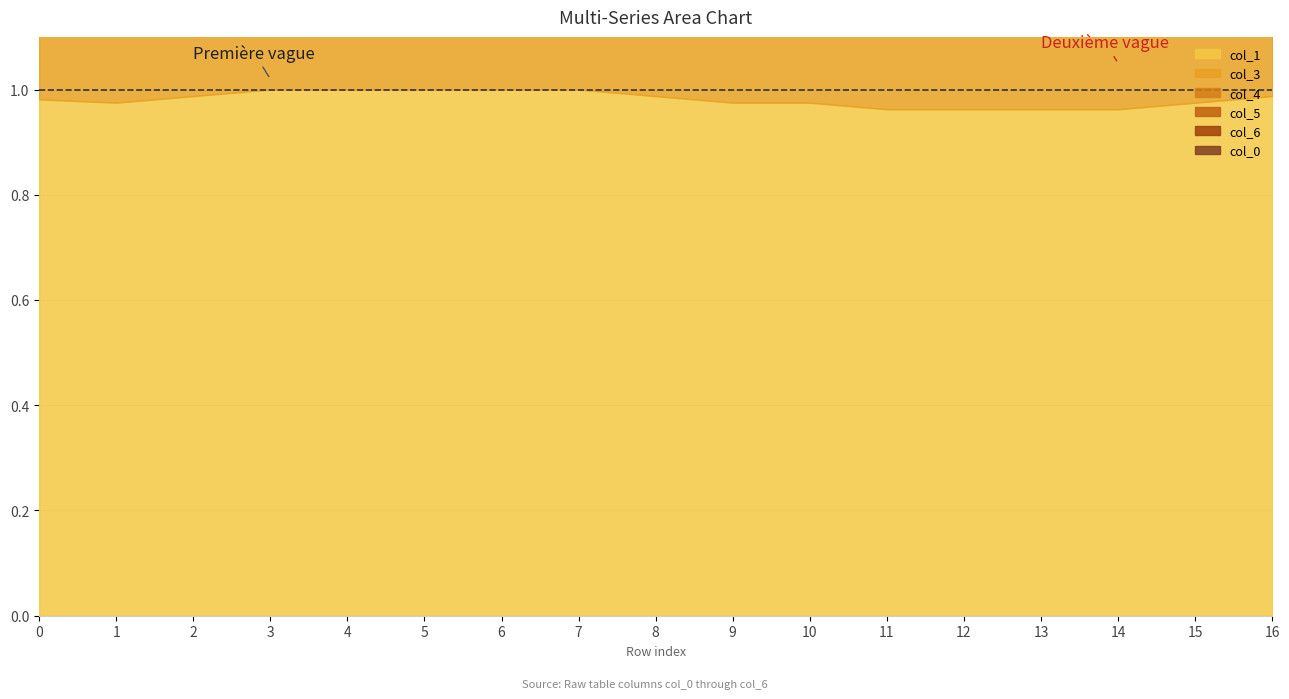

At which label does col_3 reach its peak?

5